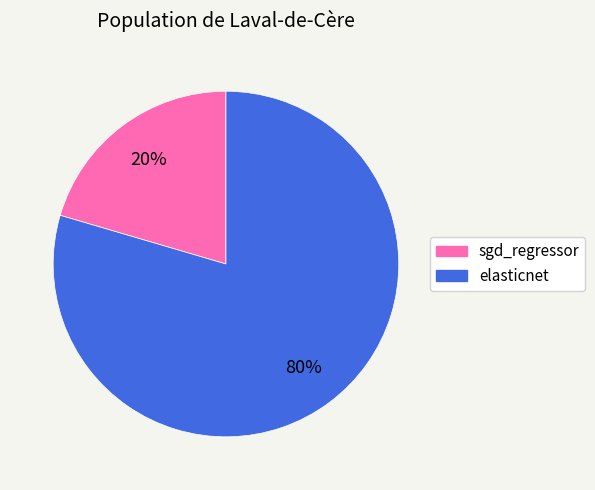

Combined, do sgd_regressor and elasticnet account for over 50%?

Yes